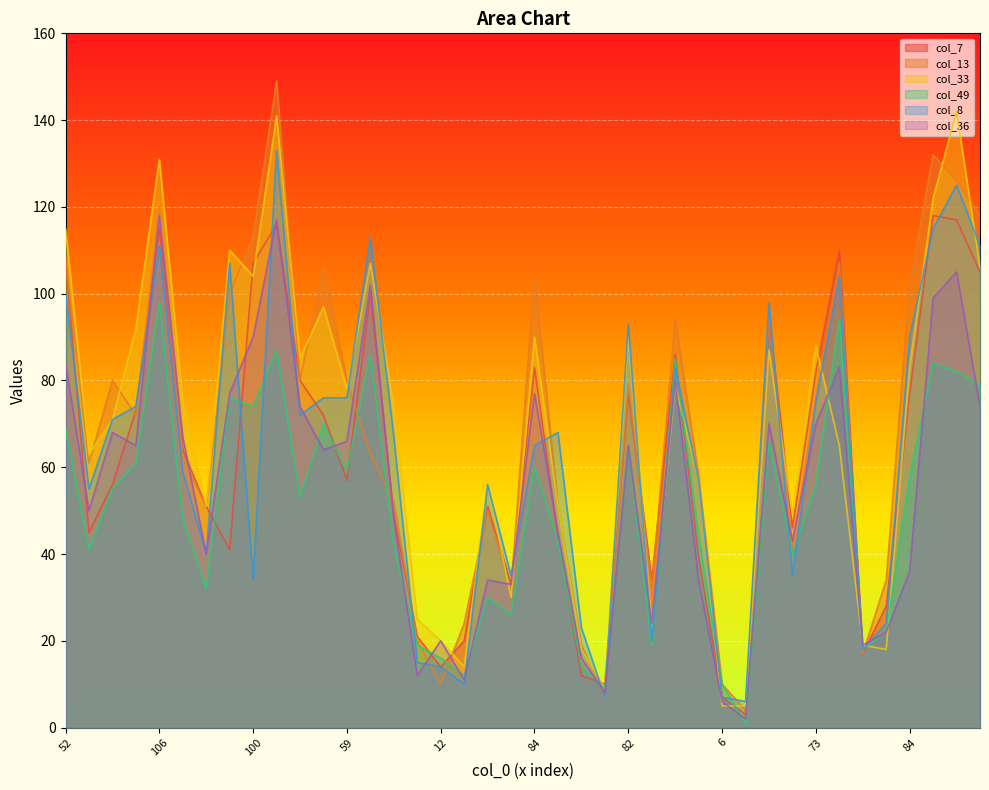

At which category is the sum across all series the highest?

120